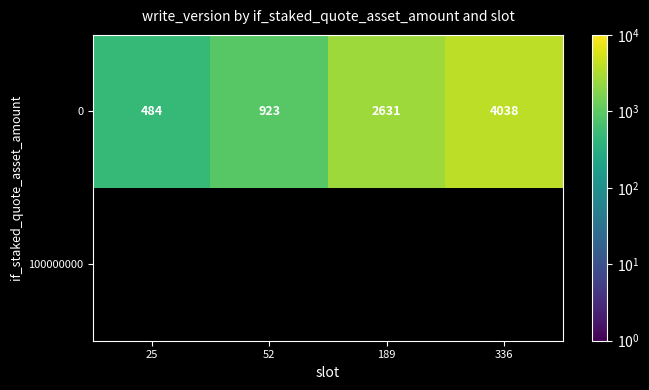

What is the minimum value for 0?

484